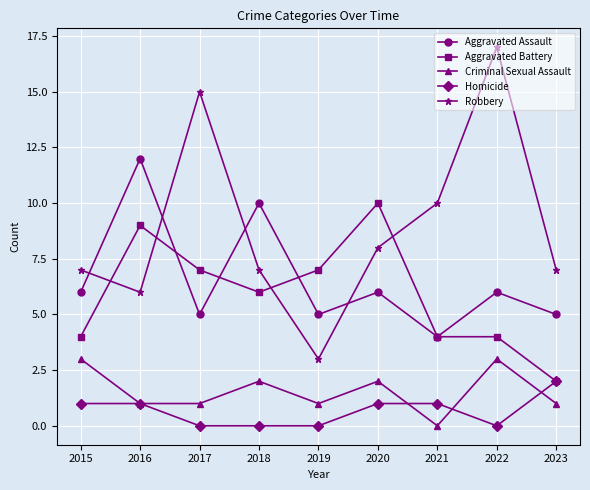

How many data points in Aggravated Assault are less than 6?

4